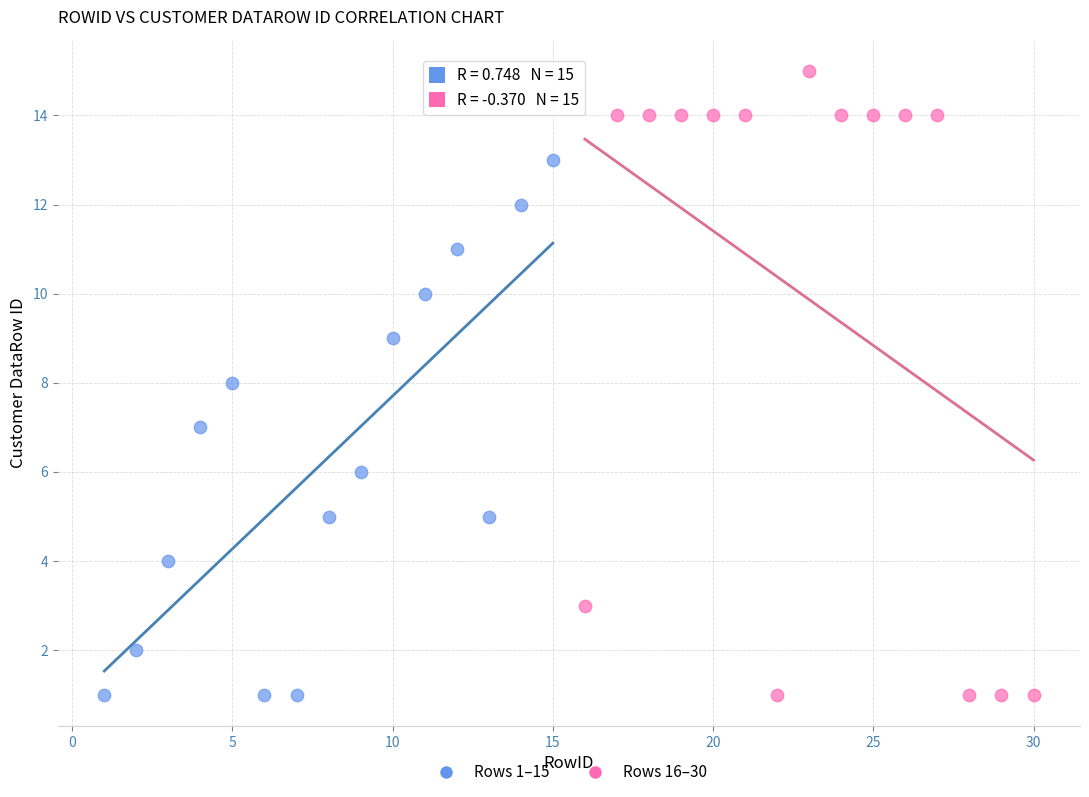

Which series reaches the maximum Y coordinate?

Rows 16–30